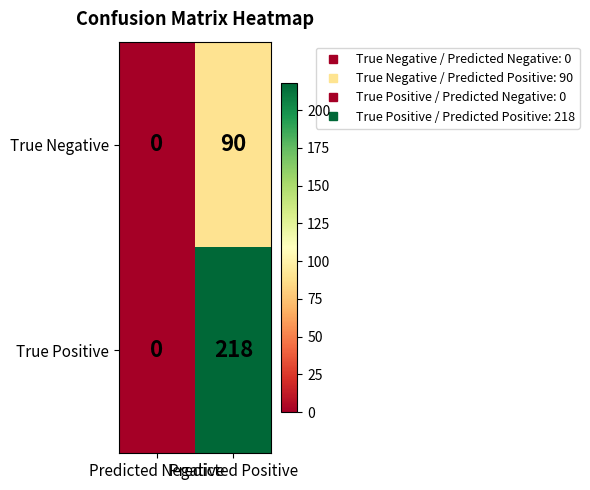

Which series has the largest range (max minus min)?

True Positive